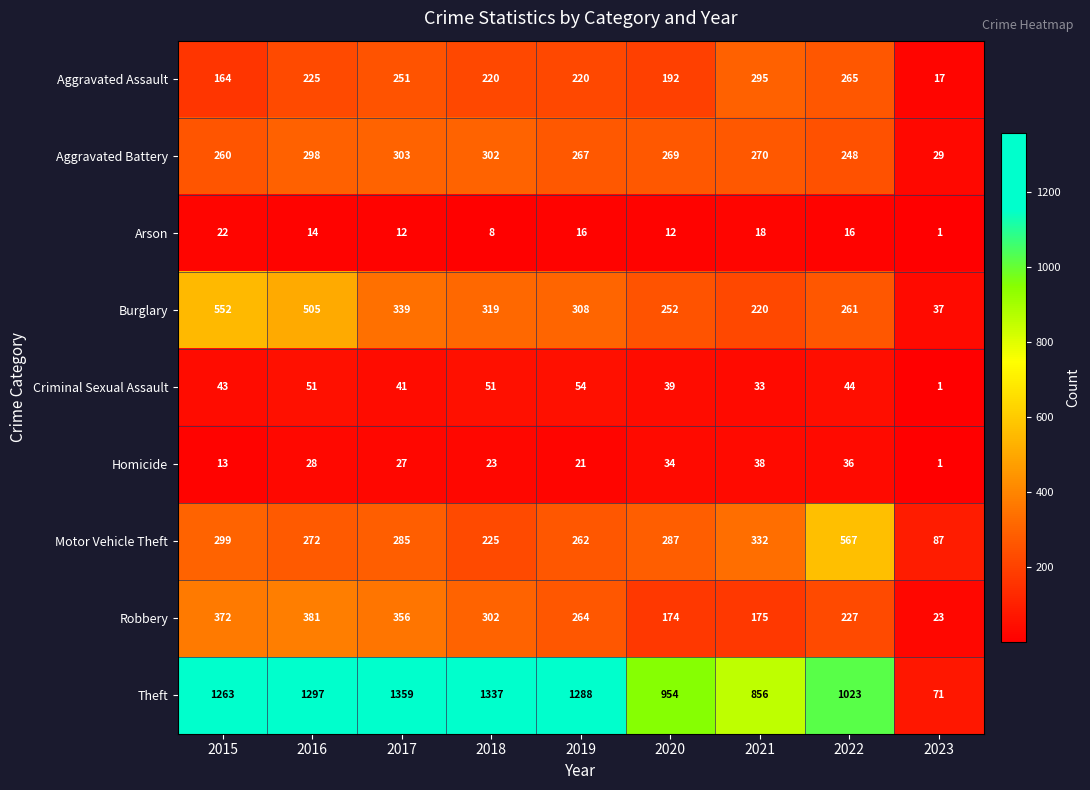

What is the difference between the Homicide values at 2018 and 2021?

15